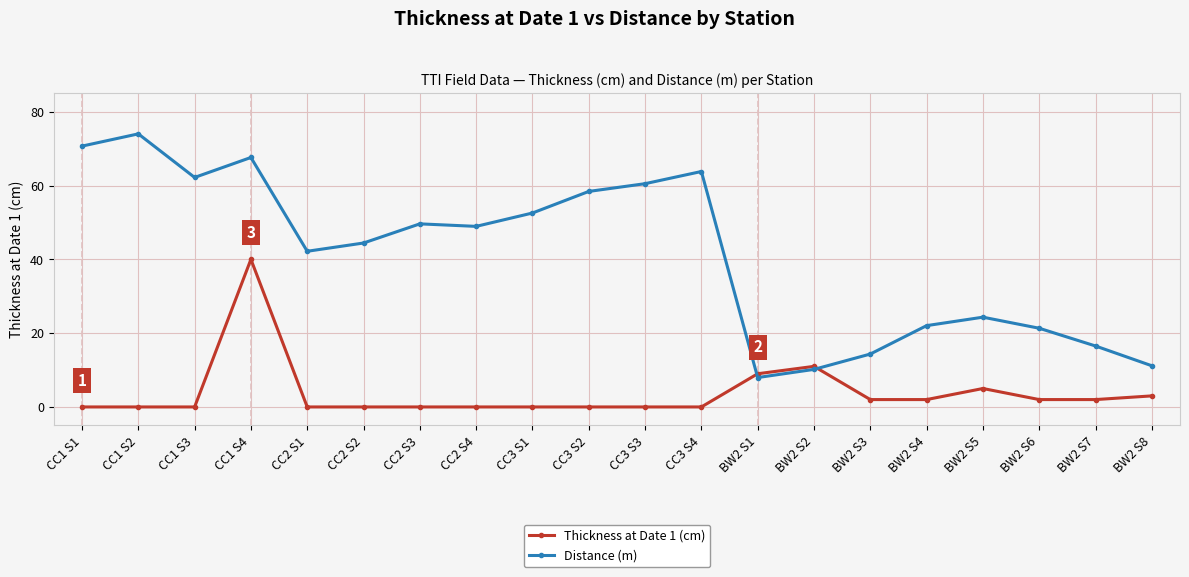

Which series has the largest range (max minus min)?

Distance (m)